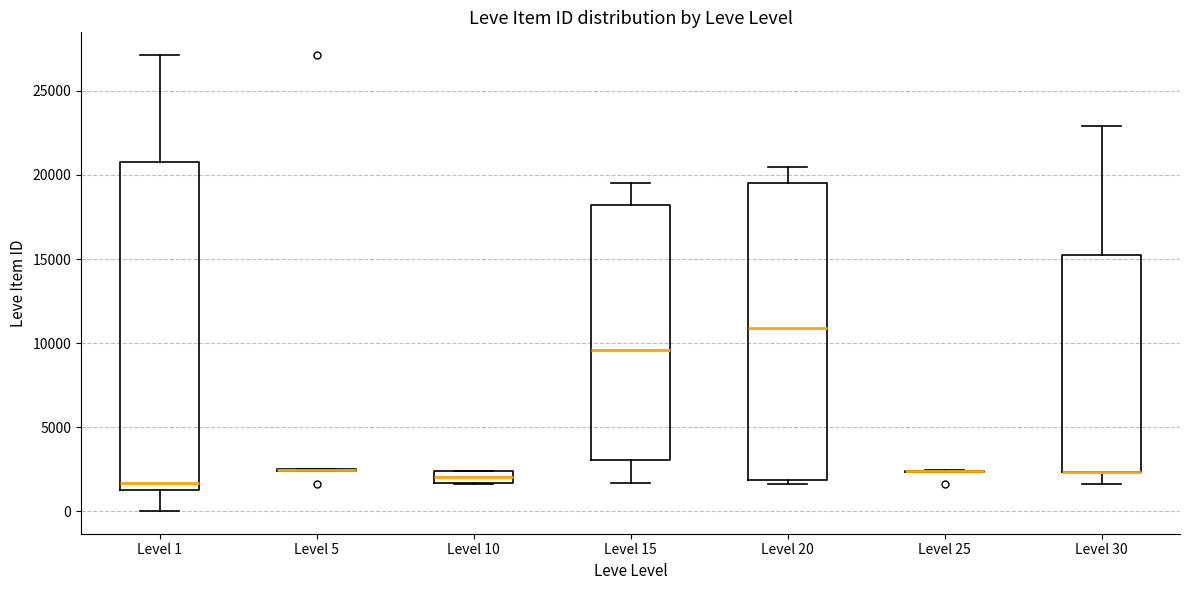

Where is the lower edge of the box for Level 15 on the y-axis? The values are not printed on the chart, so give them approximately, as read against the axis.

3000